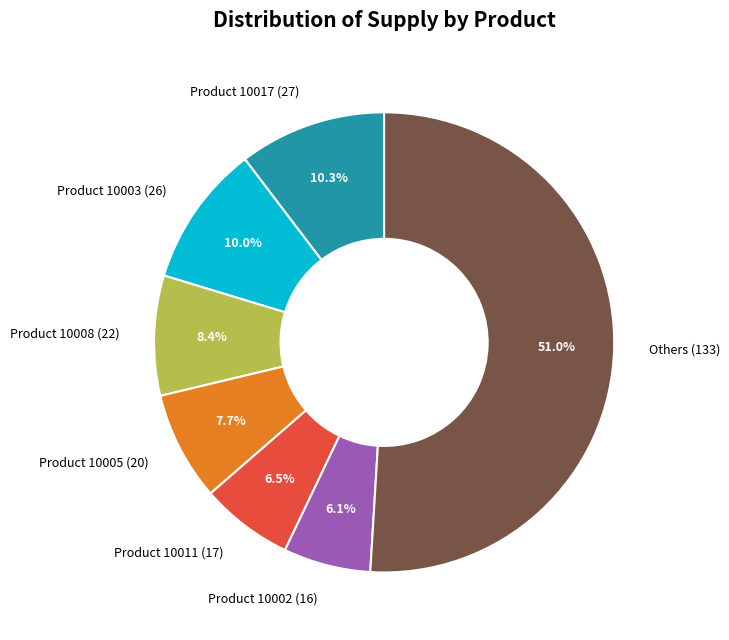

What is the largest slice in the pie chart?

Others (133)